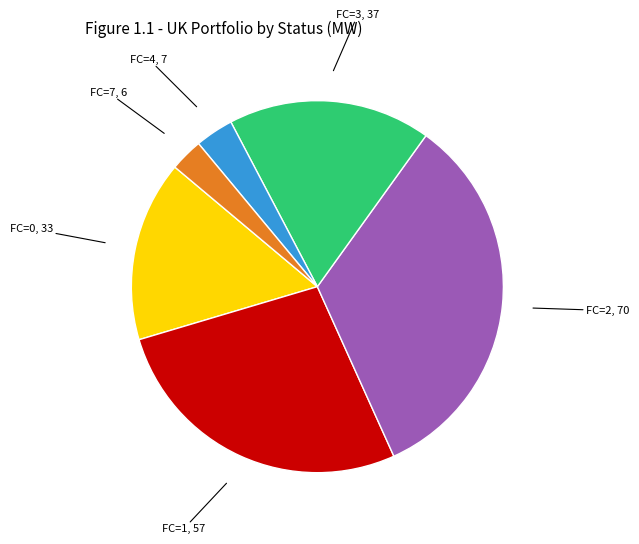

Is there a majority slice in this chart?

No